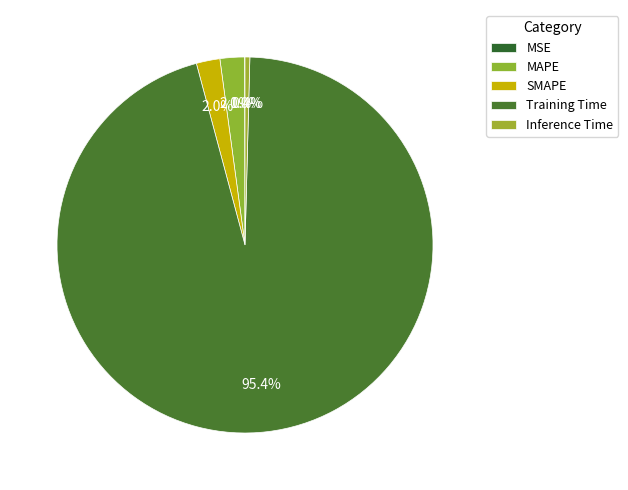

The SMAPE slice represents 12% of the pie. True or false?

False